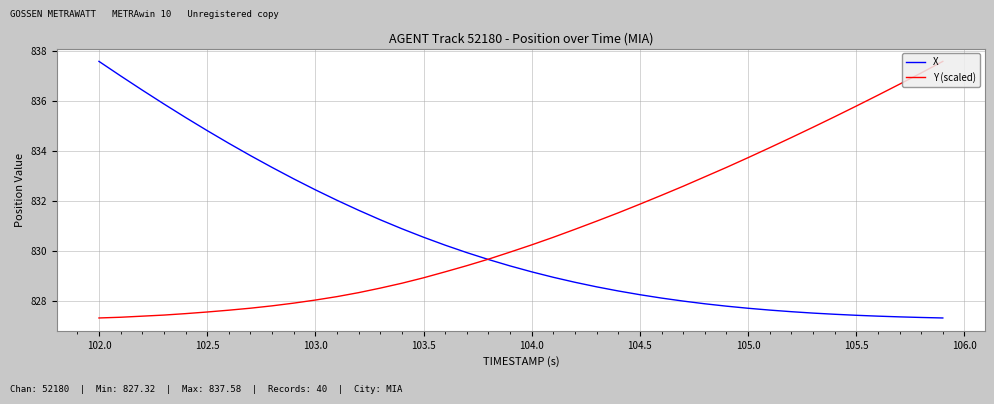

What is the lowest value of the X series?

827.3